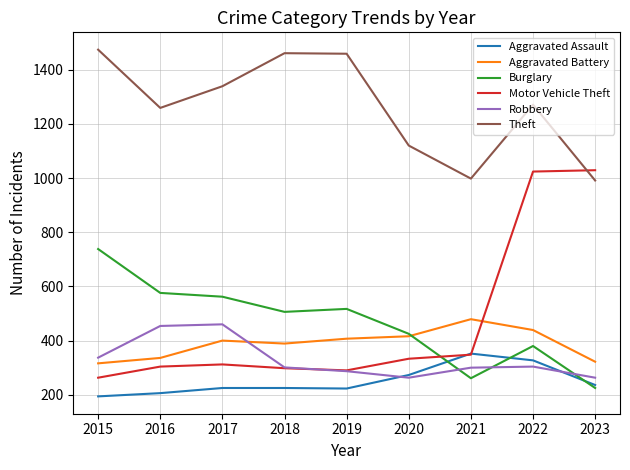

What is the minimum value shown in the chart?

194